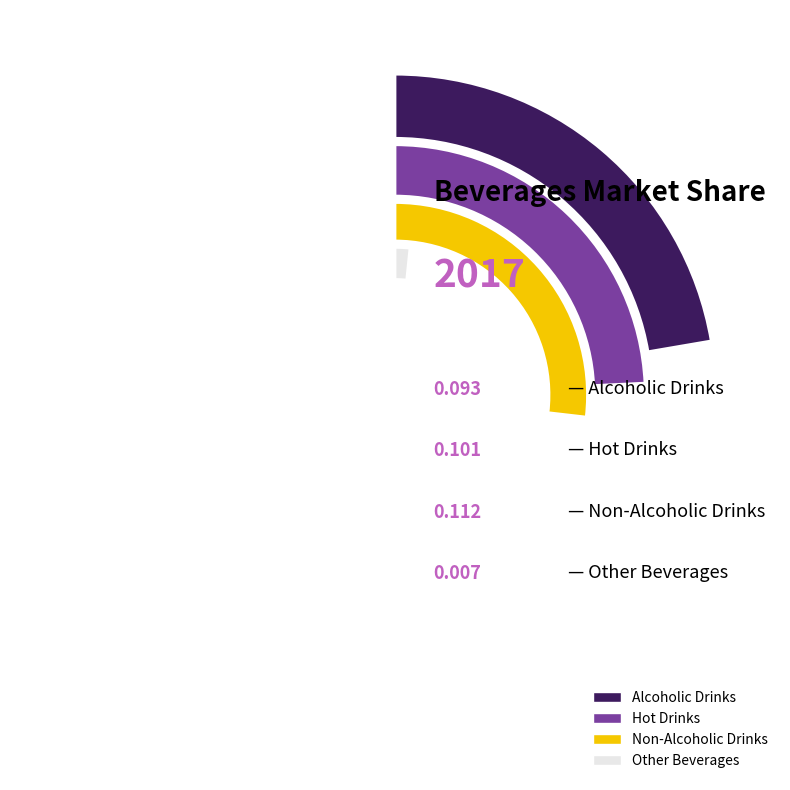

What portion of the pie excludes Non-Alcoholic Drinks?

64.2%